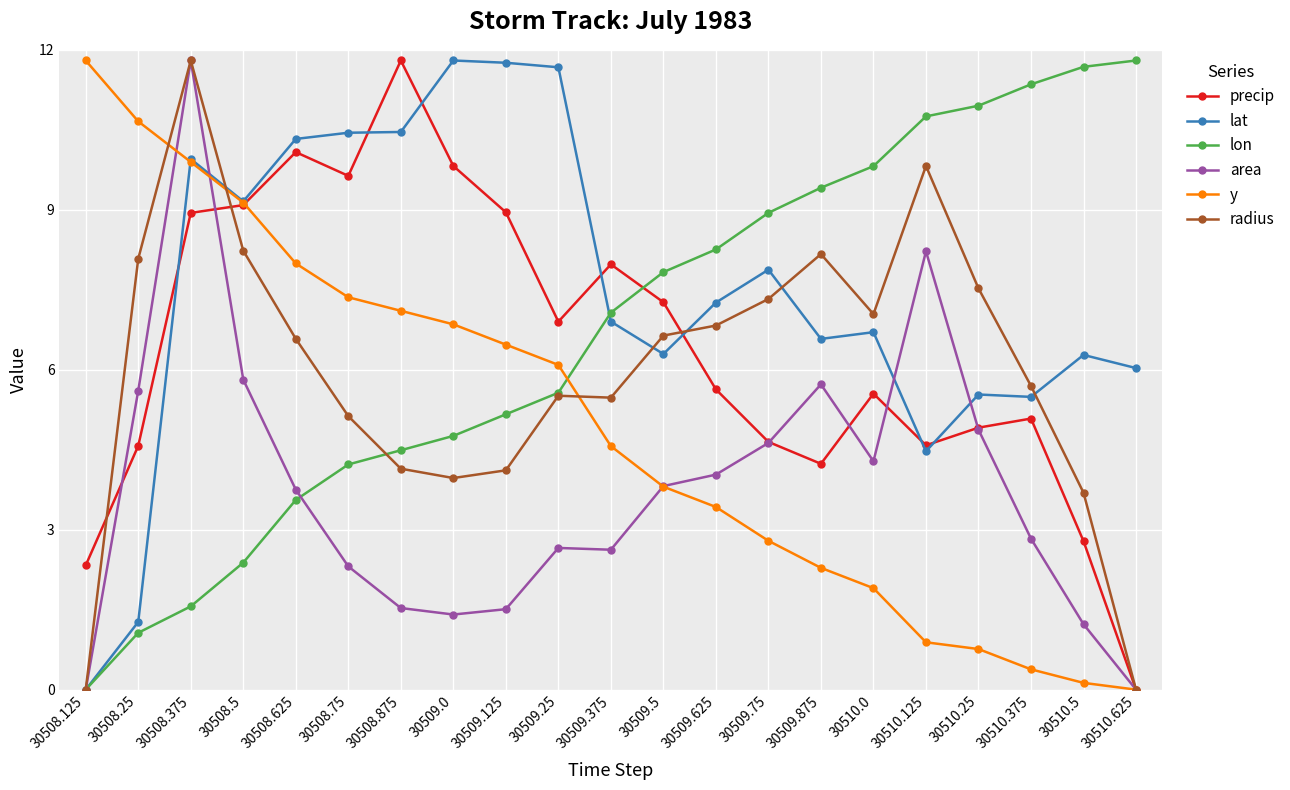

What is the sum of all precip values?

134.8